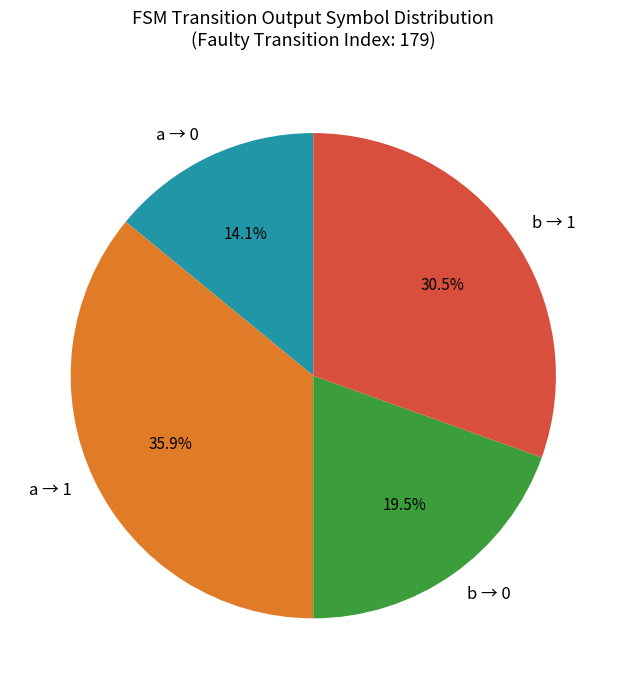

What is the ratio of the value at b → 0 to the value at b → 1?

0.6